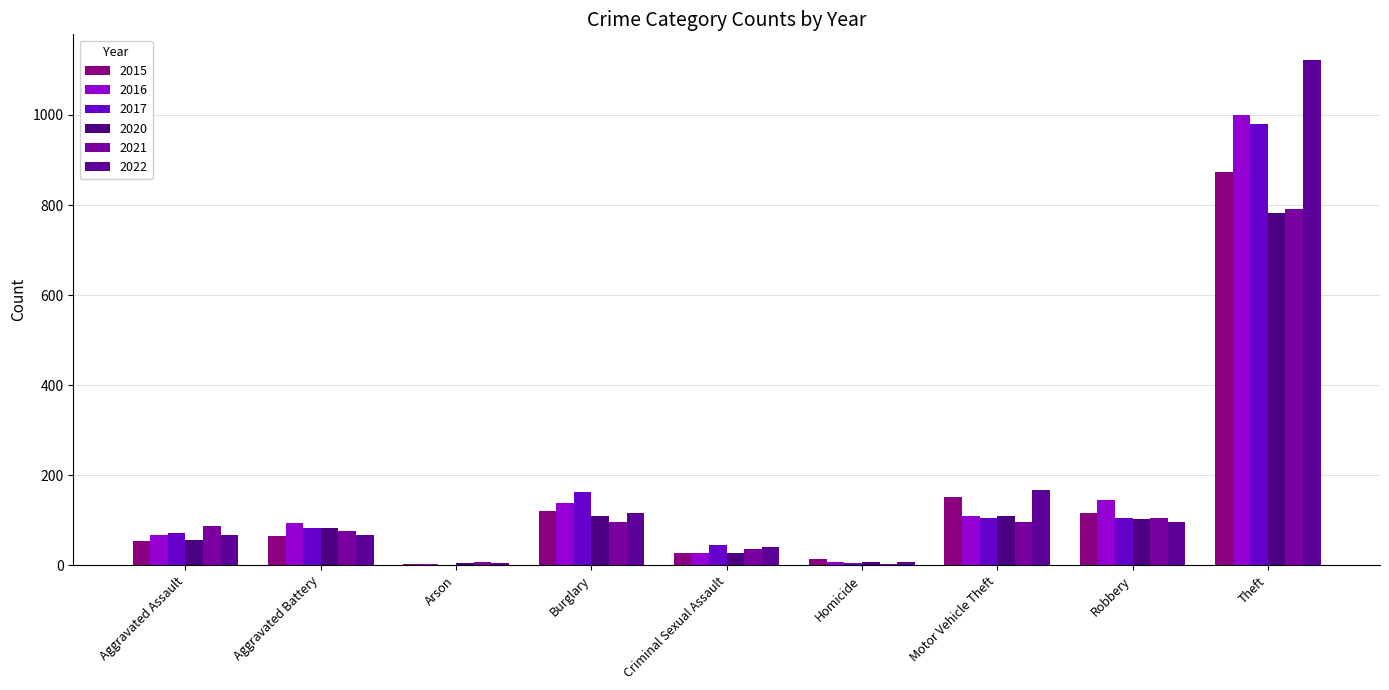

What is the sum of all 2016 values?

1590